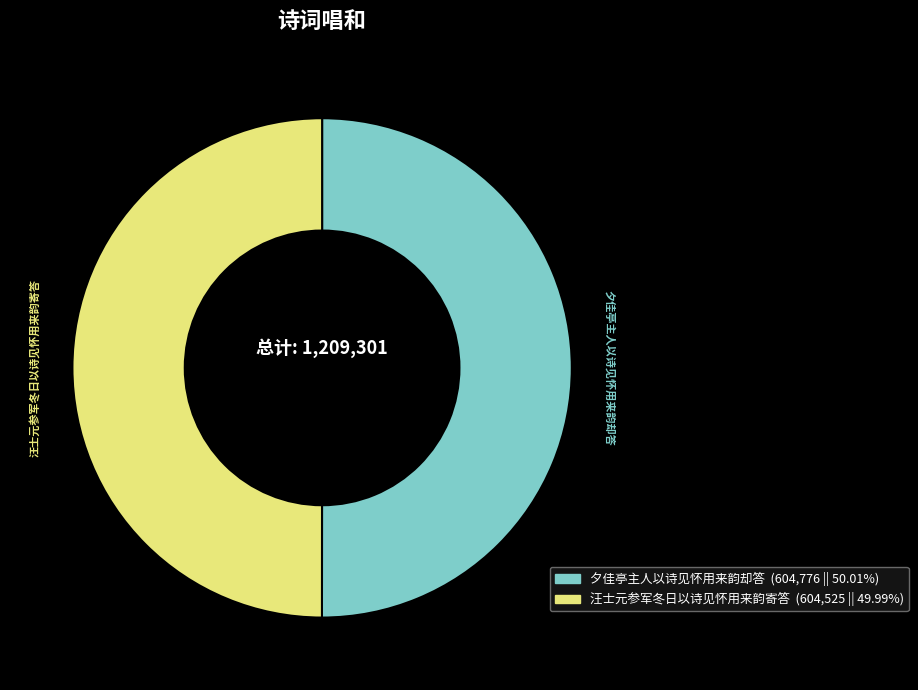

Approximately how many times larger is the value at 夕佳亭主人以诗见怀用来韵却答 compared to 汪士元参军冬日以诗见怀用来韵寄答?

1.0